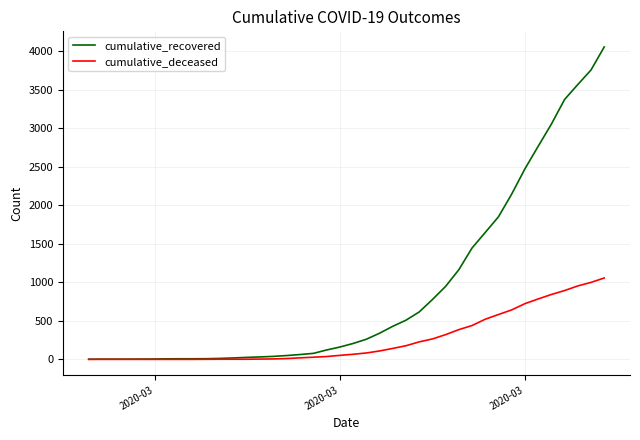

What are all the series names shown in the legend?

cumulative_recovered, cumulative_deceased